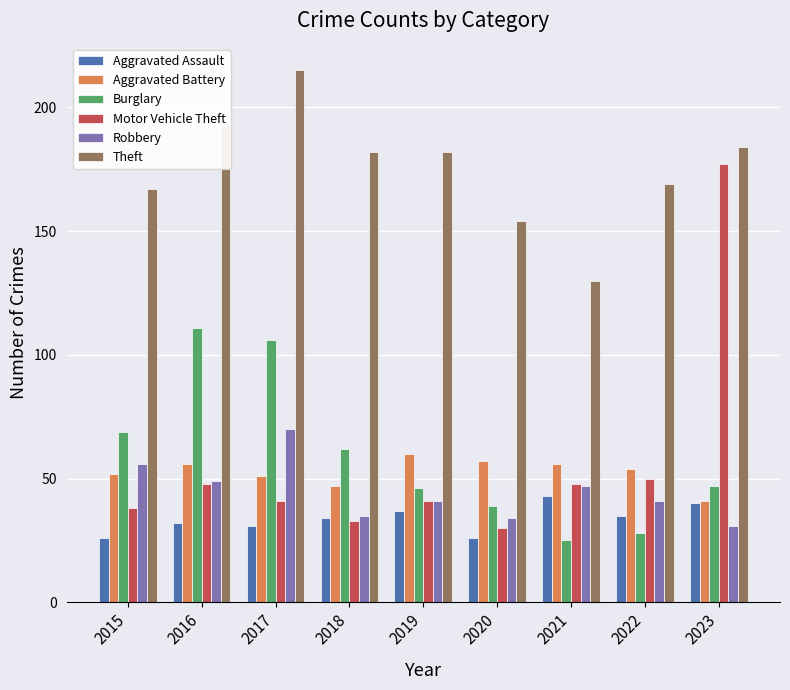

Reading left to right, transcribe all the data shown in this chart.

Aggravated Assault: 2015=26	2016=32	2017=31	2018=34	2019=37	2020=26	2021=43	2022=35	2023=40
Aggravated Battery: 2015=52	2016=56	2017=51	2018=47	2019=60	2020=57	2021=56	2022=54	2023=41
Burglary: 2015=69	2016=111	2017=106	2018=62	2019=46	2020=39	2021=25	2022=28	2023=47
Motor Vehicle Theft: 2015=38	2016=48	2017=41	2018=33	2019=41	2020=30	2021=48	2022=50	2023=177
Robbery: 2015=56	2016=49	2017=70	2018=35	2019=41	2020=34	2021=47	2022=41	2023=31
Theft: 2015=167	2016=193	2017=215	2018=182	2019=182	2020=154	2021=130	2022=169	2023=184